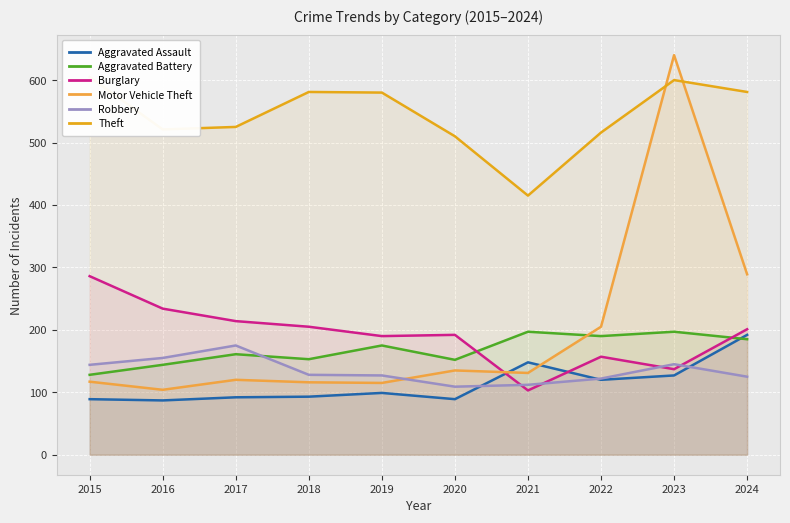

At which label does Robbery reach its peak?

2017